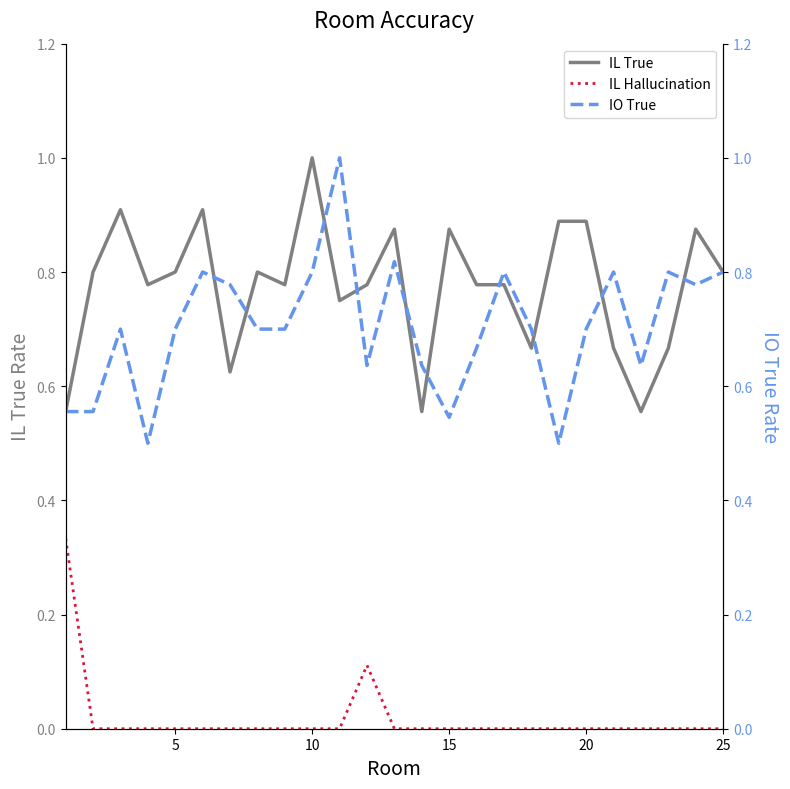

At which label does IL True reach its peak?

10